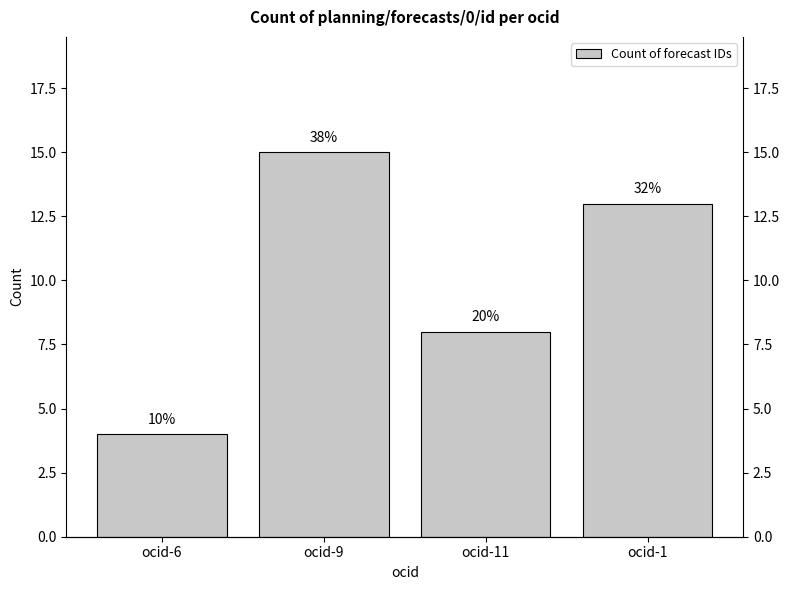

What position from the right is ocid-11?

2